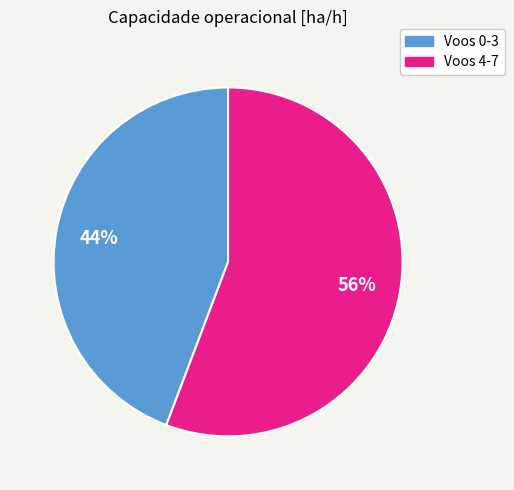

To the nearest percent, what is the average slice percentage?

50%